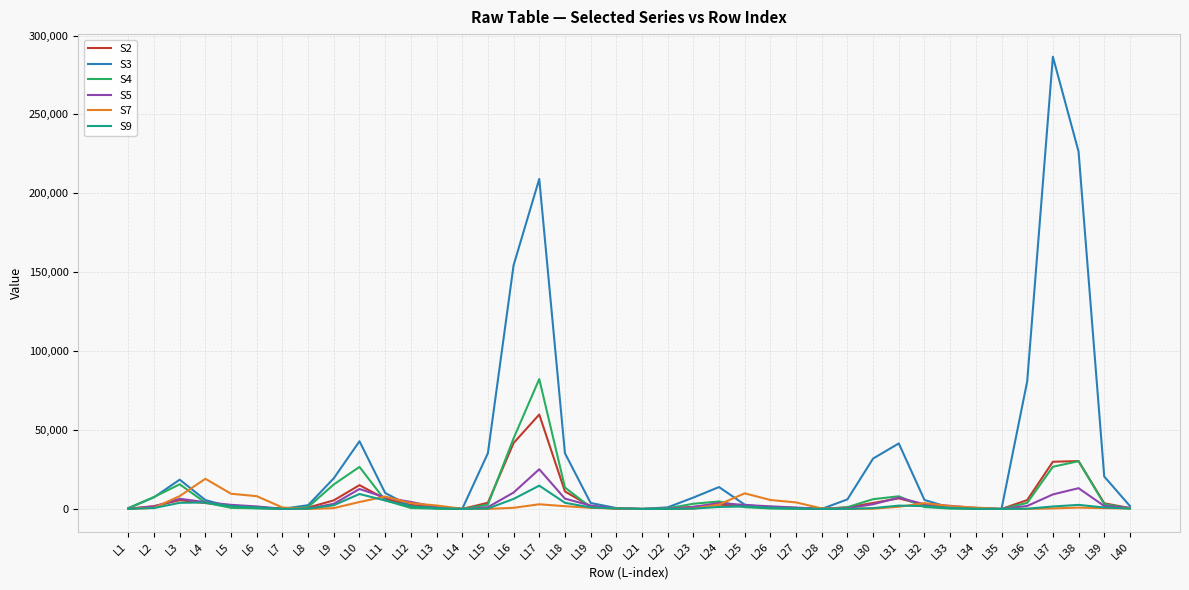

Which series has the largest range (max minus min)?

S3